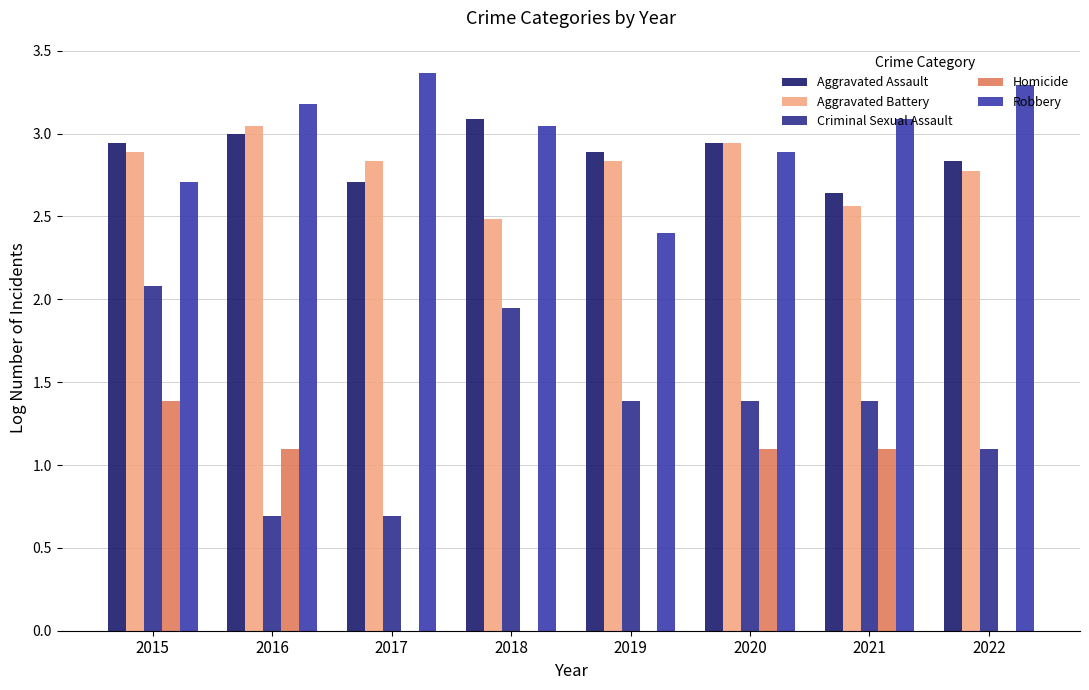

Reading right to left, what are all the values shown in this chart?

Aggravated Assault: 2022=2.8	2021=2.6	2020=2.9	2019=2.9	2018=3.1	2017=2.7	2016=3.0	2015=2.9
Aggravated Battery: 2022=2.8	2021=2.6	2020=2.9	2019=2.8	2018=2.5	2017=2.8	2016=3.0	2015=2.9
Criminal Sexual Assault: 2022=1.1	2021=1.4	2020=1.4	2019=1.4	2018=1.9	2017=0.7	2016=0.7	2015=2.1
Homicide: 2022=0.0	2021=1.1	2020=1.1	2019=0.0	2018=0.0	2017=0.0	2016=1.1	2015=1.4
Robbery: 2022=3.3	2021=3.1	2020=2.9	2019=2.4	2018=3.0	2017=3.4	2016=3.2	2015=2.7